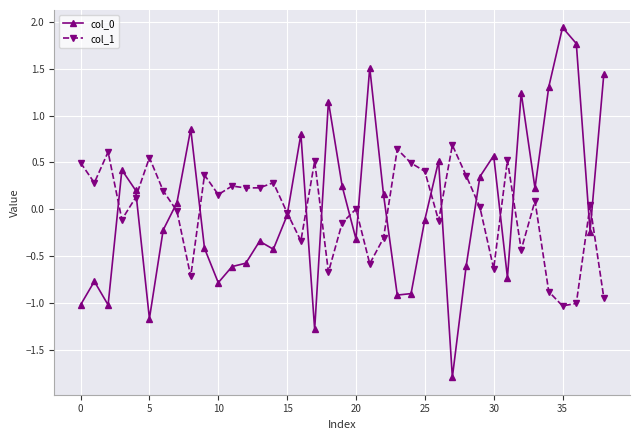

What is the minimum value for col_1?

-1.0